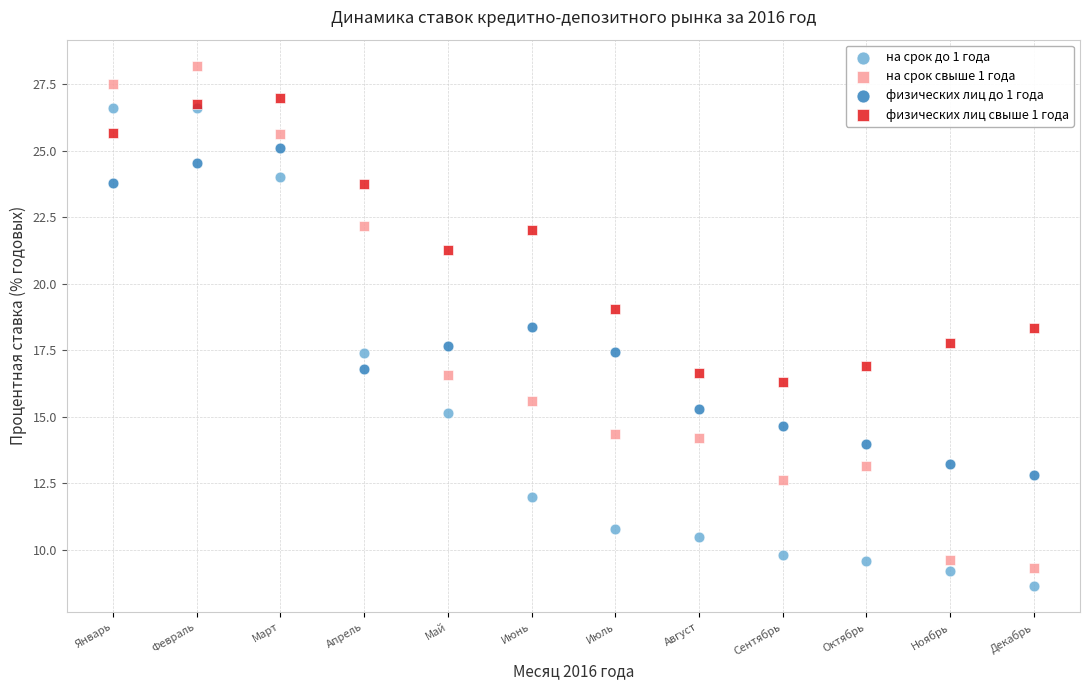

Which series reaches the maximum Y coordinate?

на срок свыше 1 года